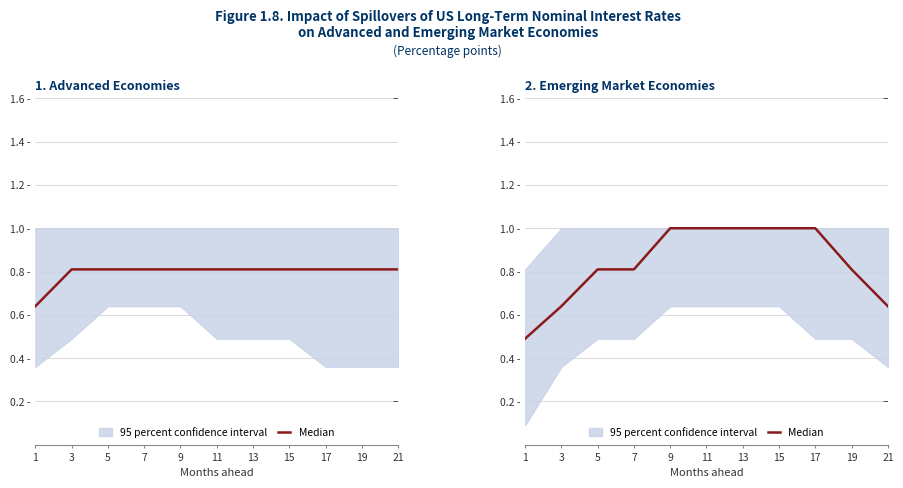

Rank the categories by value from lowest to highest.

1, 3, 21, 5, 7, 19, 9, 11, 13, 15, 17